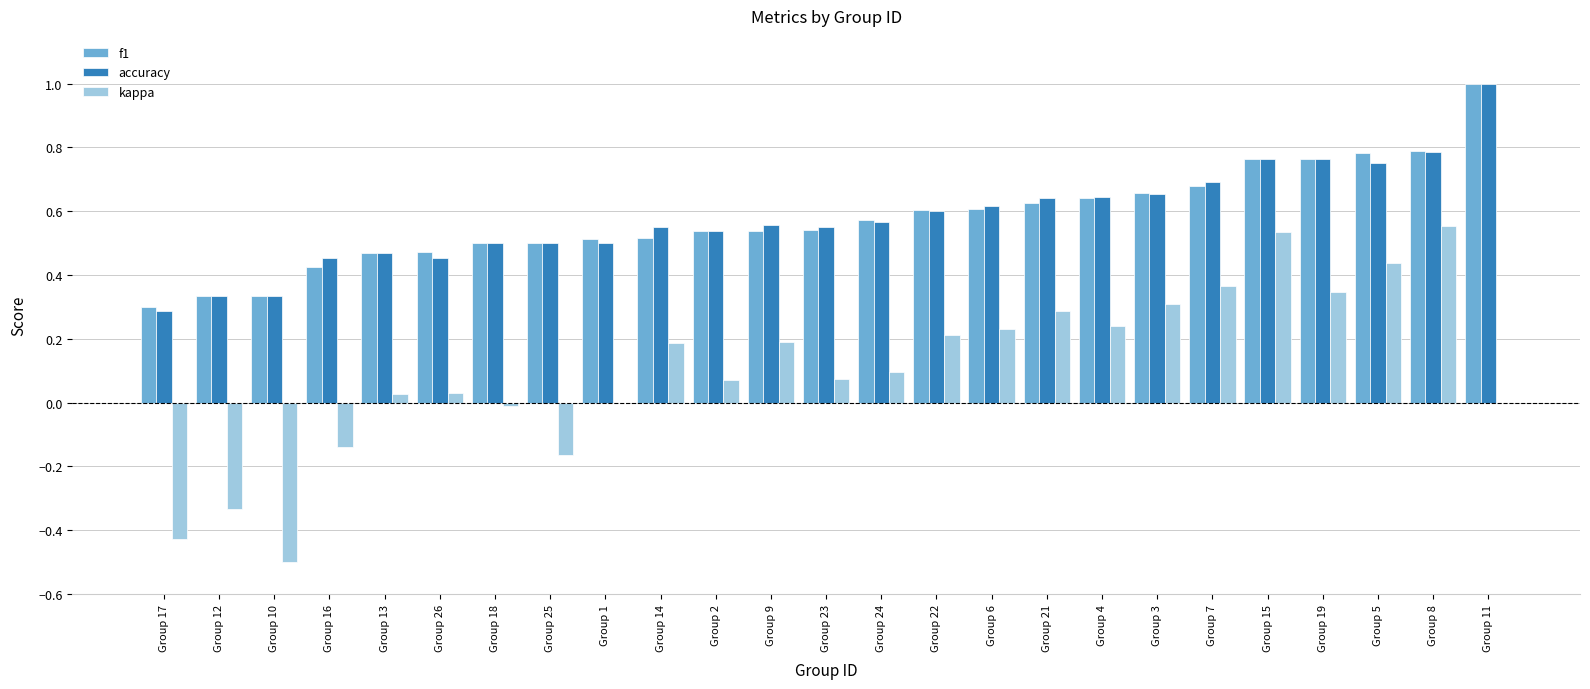

What is the total value across all series at Group 3?

1.6